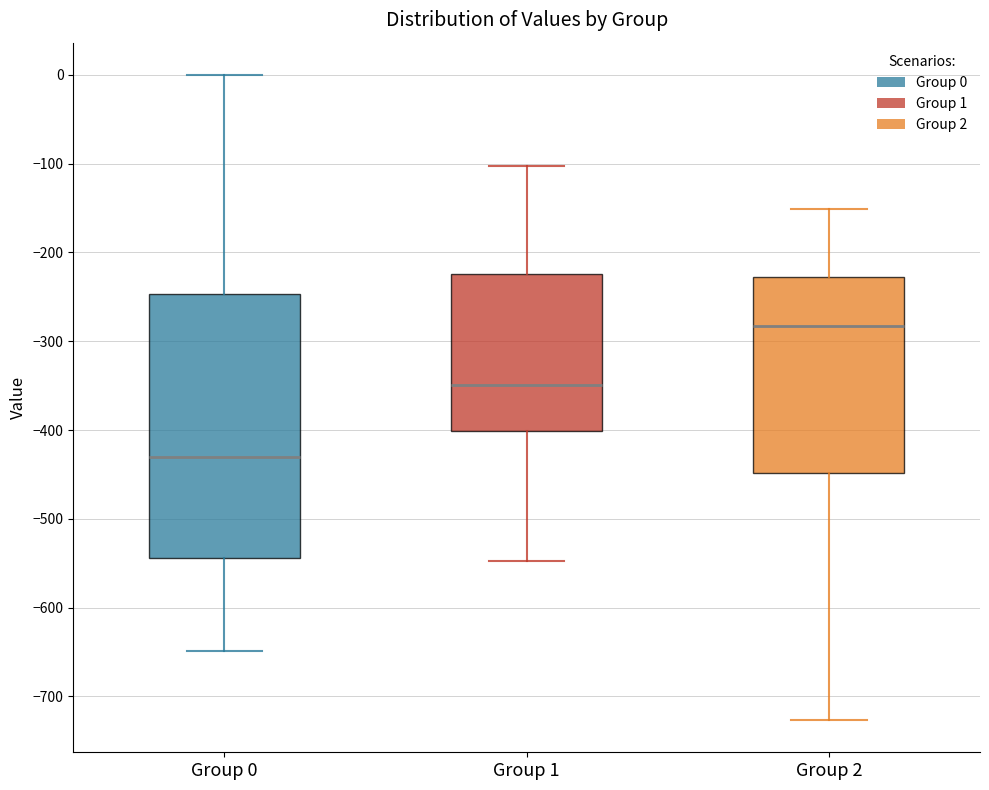

Where does the upper whisker of the box for Group 0 end on the y-axis? The values are not printed on the chart, so give them approximately, as read against the axis.

0